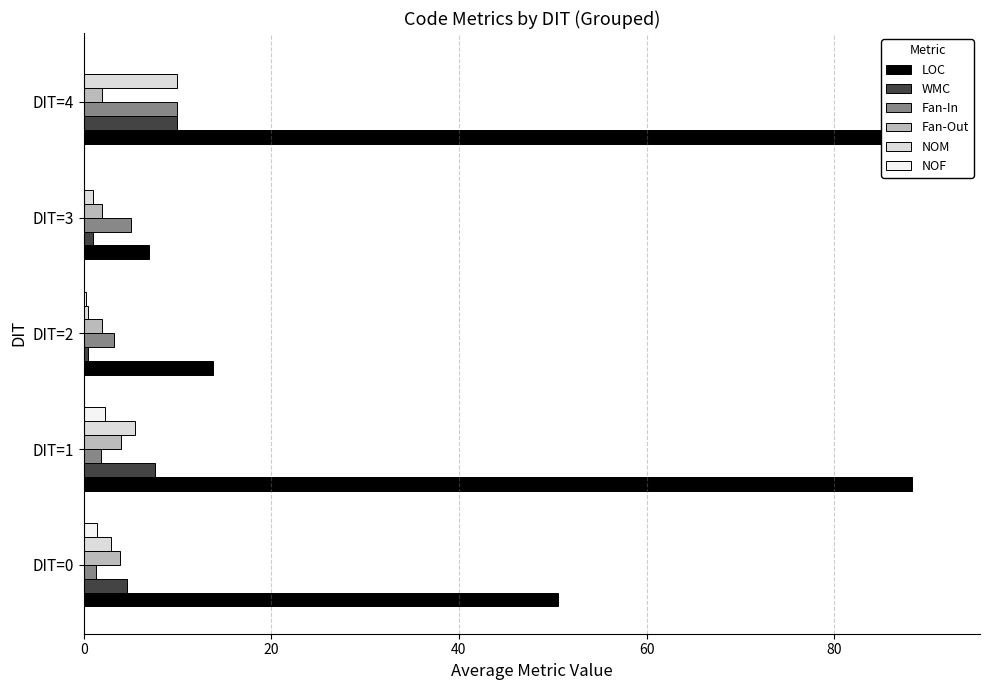

How many bars are there in total?

30